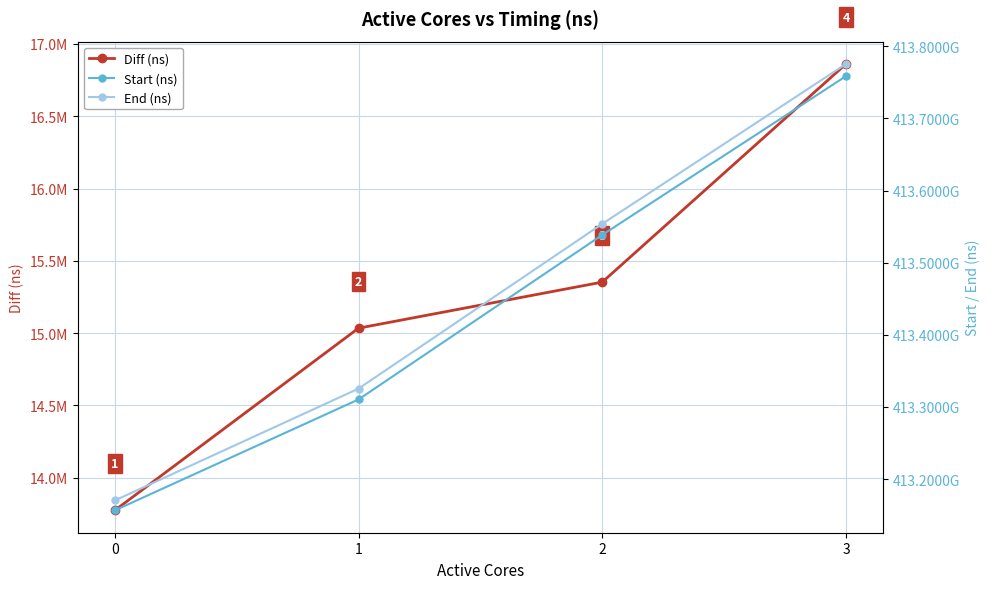

Where does the End (ns) series first go above 413553834602?

3